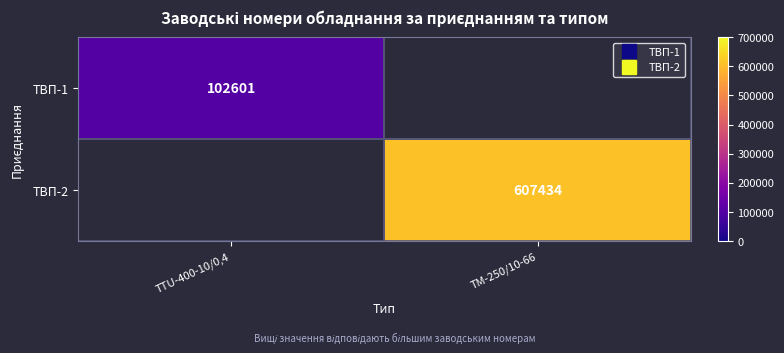

What is the smallest value displayed?

102601.0